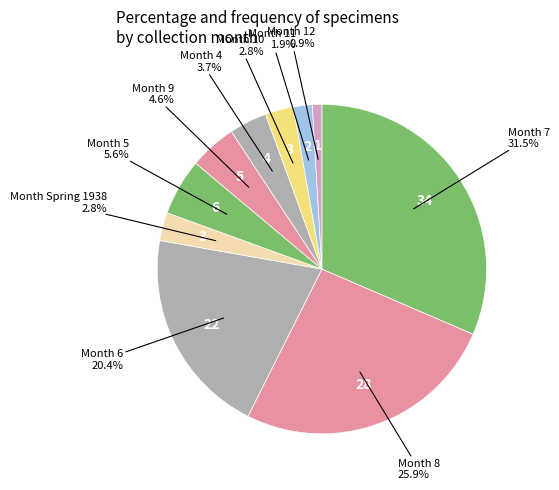

Count the number of slices in the pie.

10